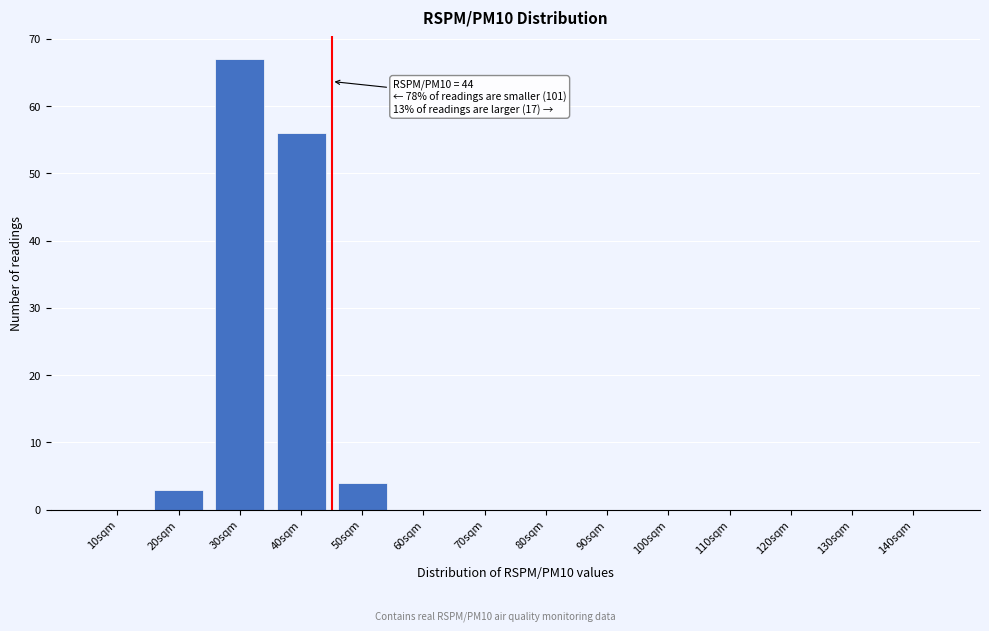

Reading right to left, list all the values displayed in this chart.

140sqm=0	130sqm=0	120sqm=0	110sqm=0	100sqm=0	90sqm=0	80sqm=0	70sqm=0	60sqm=0	50sqm=4	40sqm=56	30sqm=67	20sqm=3	10sqm=0